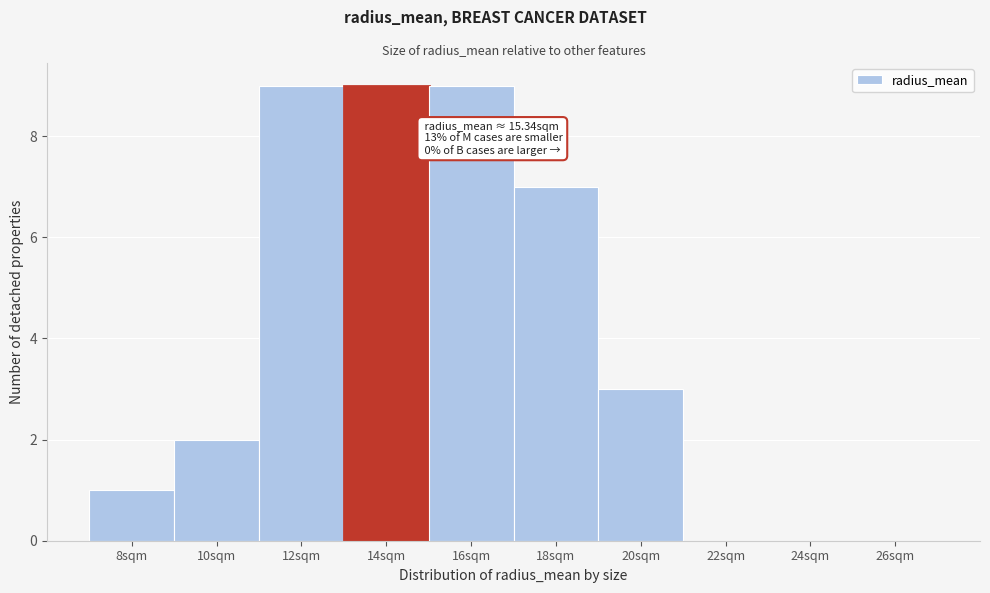

Reading left to right, extract all data points from this chart.

8sqm=1	10sqm=2	12sqm=9	14sqm=9	16sqm=9	18sqm=7	20sqm=3	22sqm=0	24sqm=0	26sqm=0